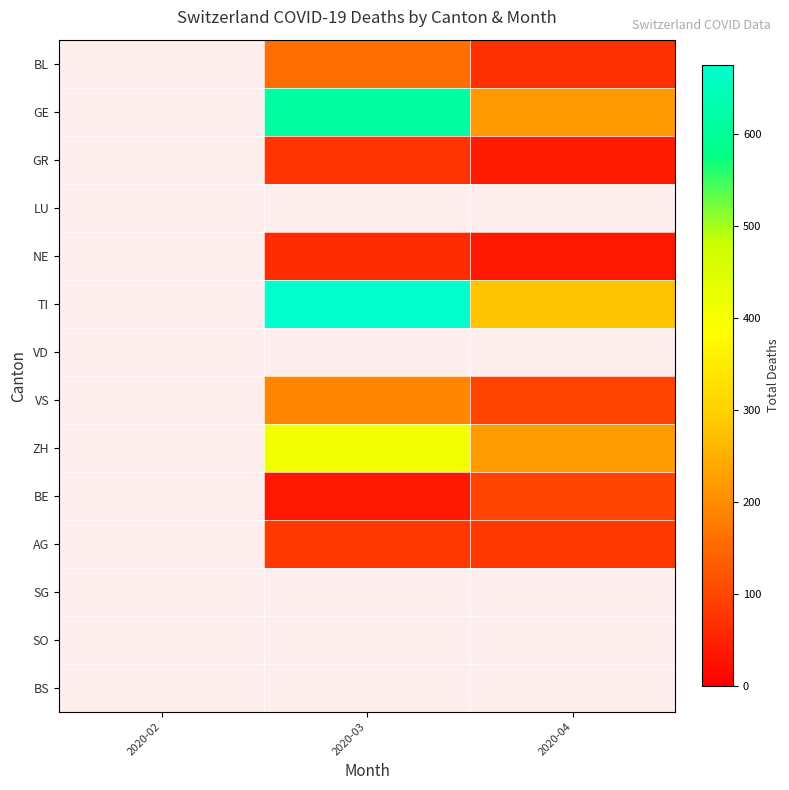

What is the difference between the ZH values at 2020-03 and 2020-04?

187.0